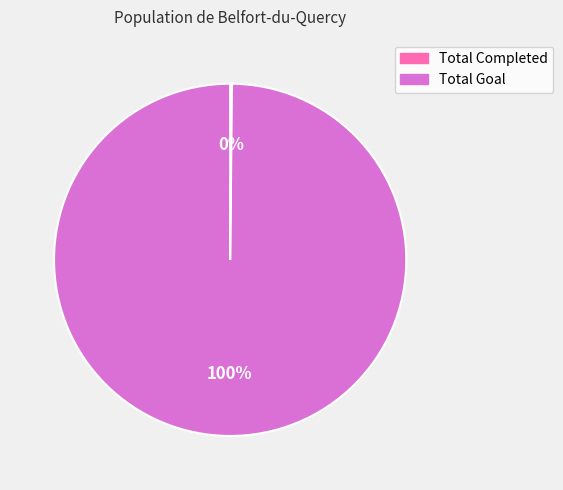

The Total Goal slice represents 90% of the pie. True or false?

False